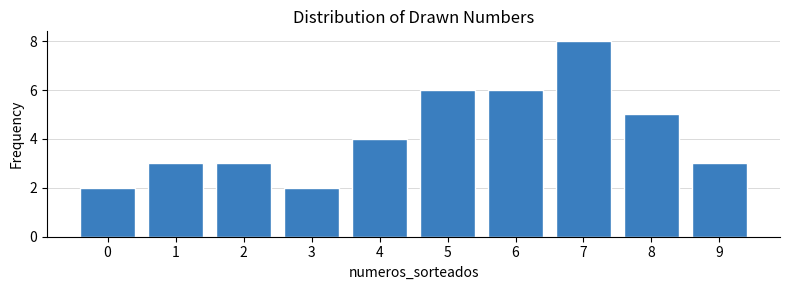

How tall is the bar that spans 1.5 to 2.5 on the x-axis? The values are not printed on the chart, so give them approximately, as read against the axis.

3